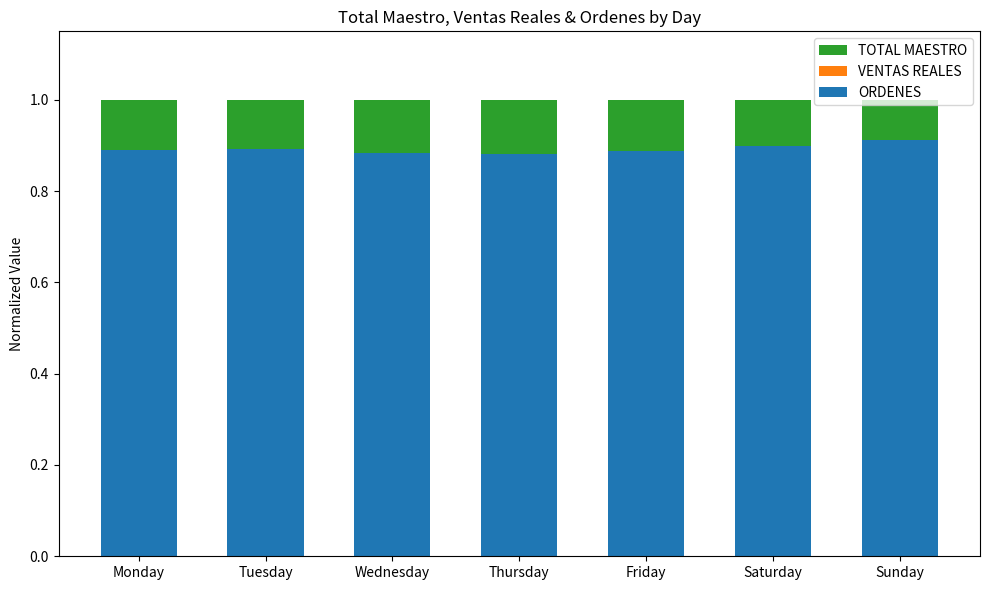

Which series has the largest range (max minus min)?

ORDENES